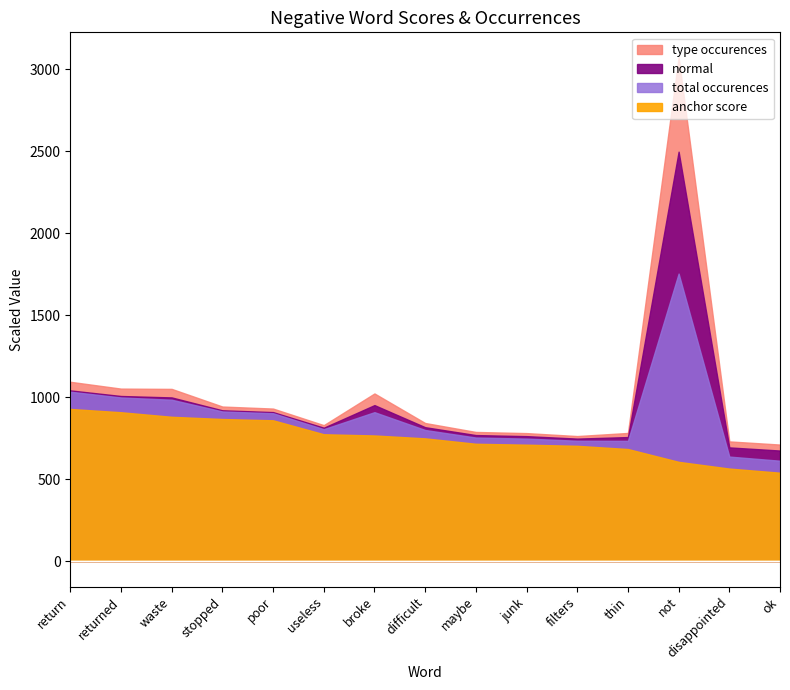

Is it true that normal equals 4.3 at poor?

False